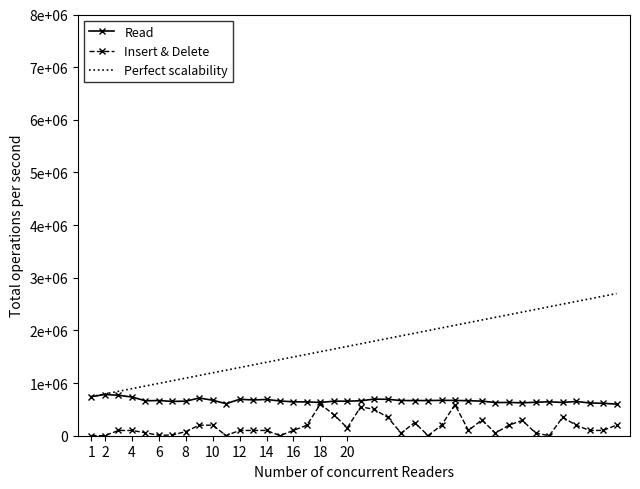

What are all the series names shown in the legend?

Read, Insert & Delete, Perfect scalability